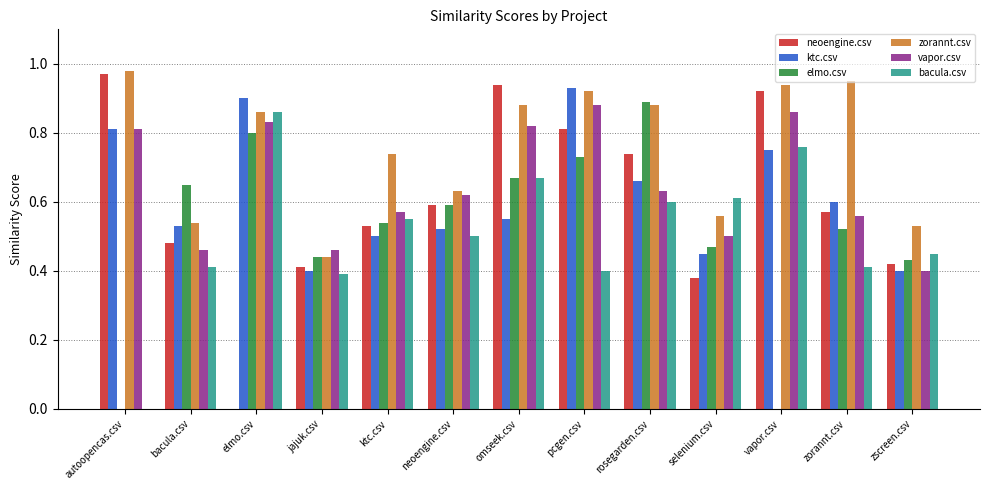

Which category has the highest value in the neoengine.csv series?

autoopencas.csv